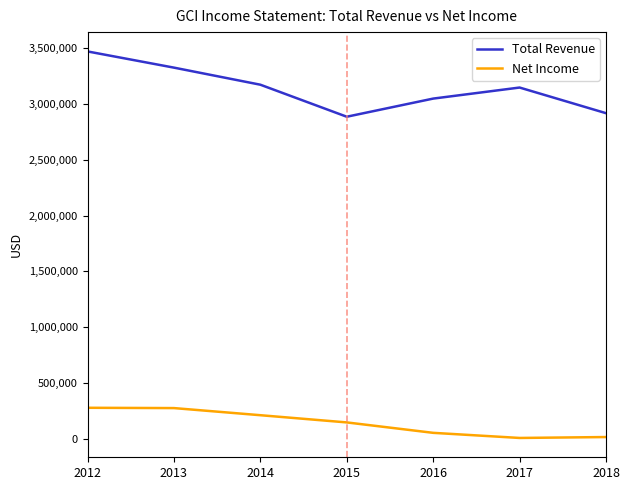

Rank the series at 2016 from highest to lowest value.

Total Revenue, Net Income